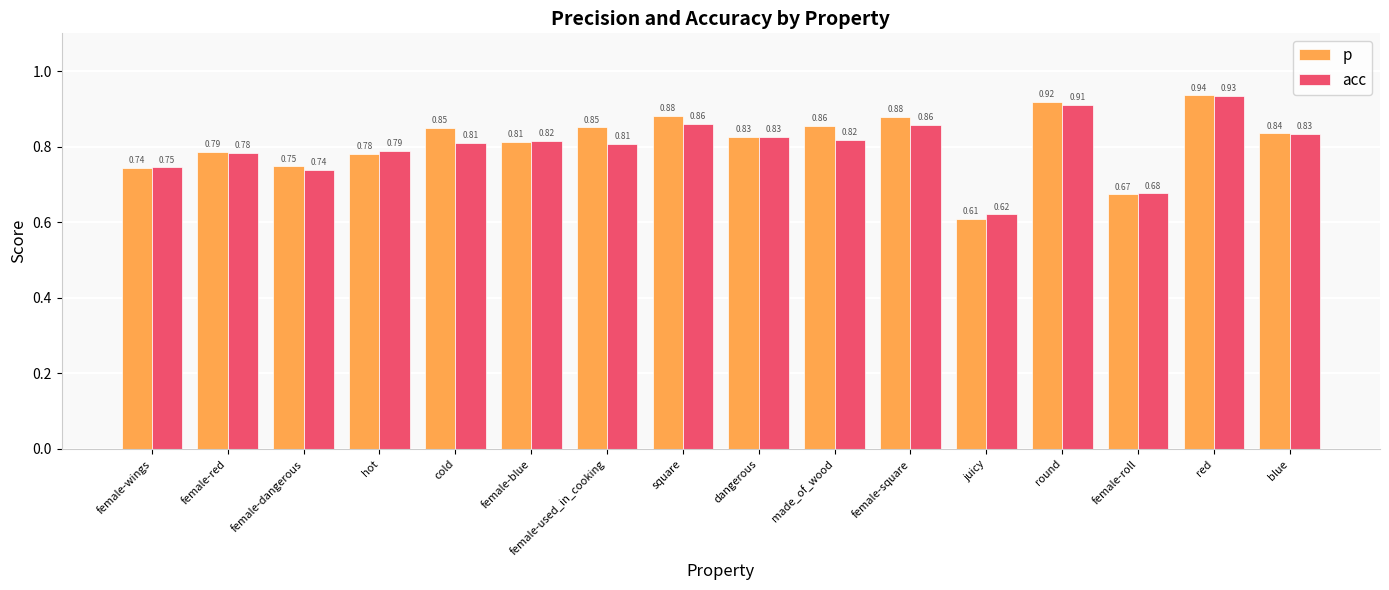

Rank the series at female-square from highest to lowest value.

p, acc